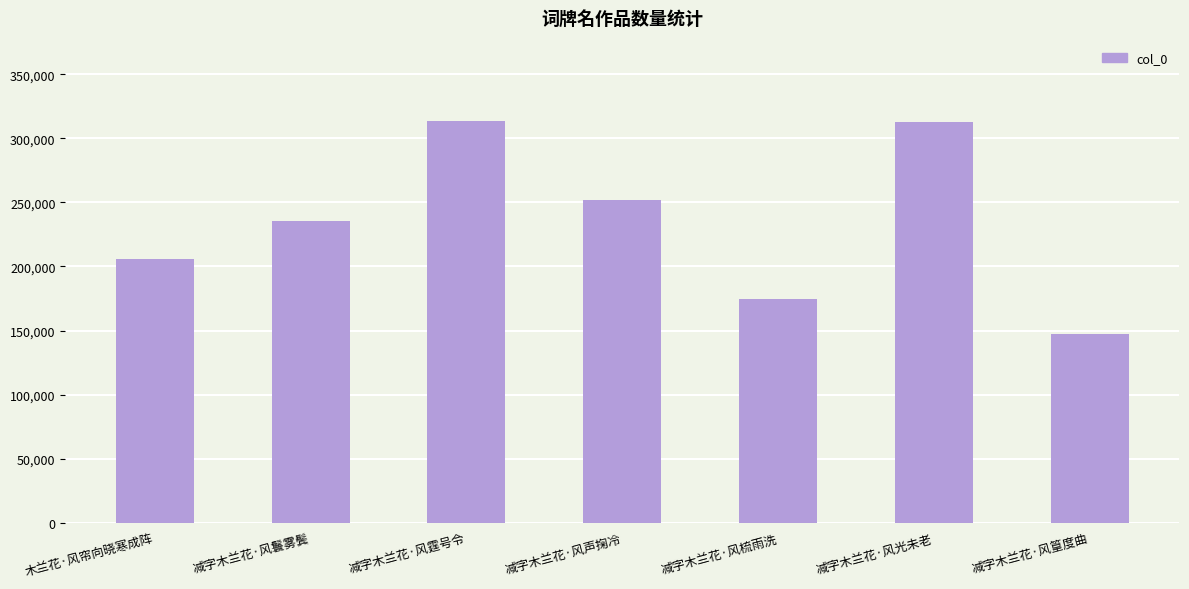

What is the average value?

234461